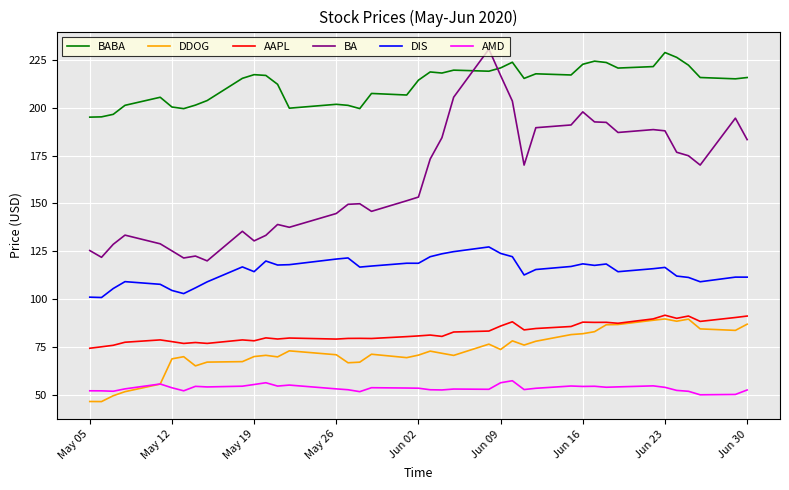

What is the minimum value for BABA?

195.0